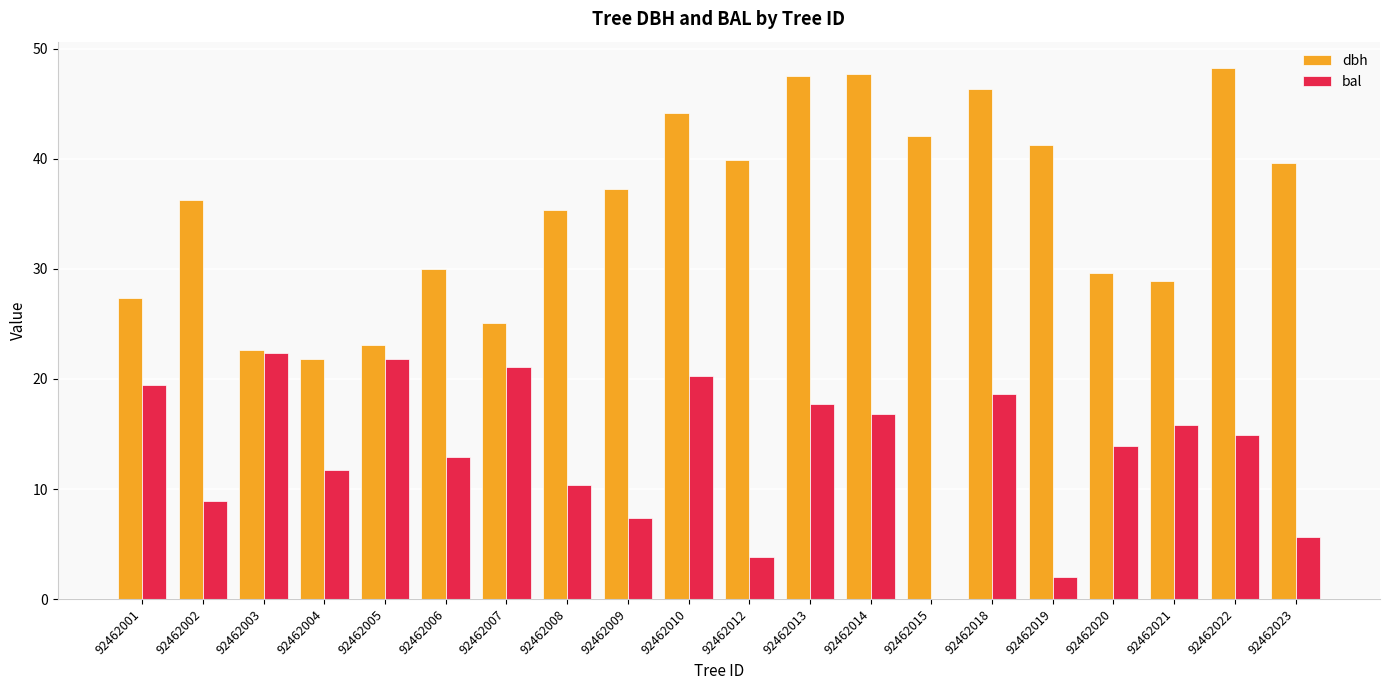

What is the spread (max minus min) of values at 92462021?

13.0